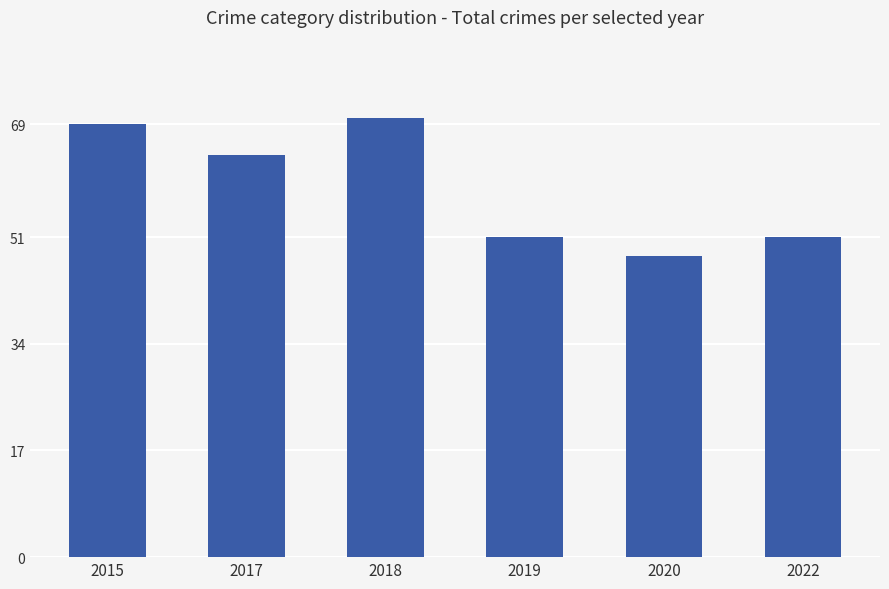

What is the value of the 1st bar from the left?

69